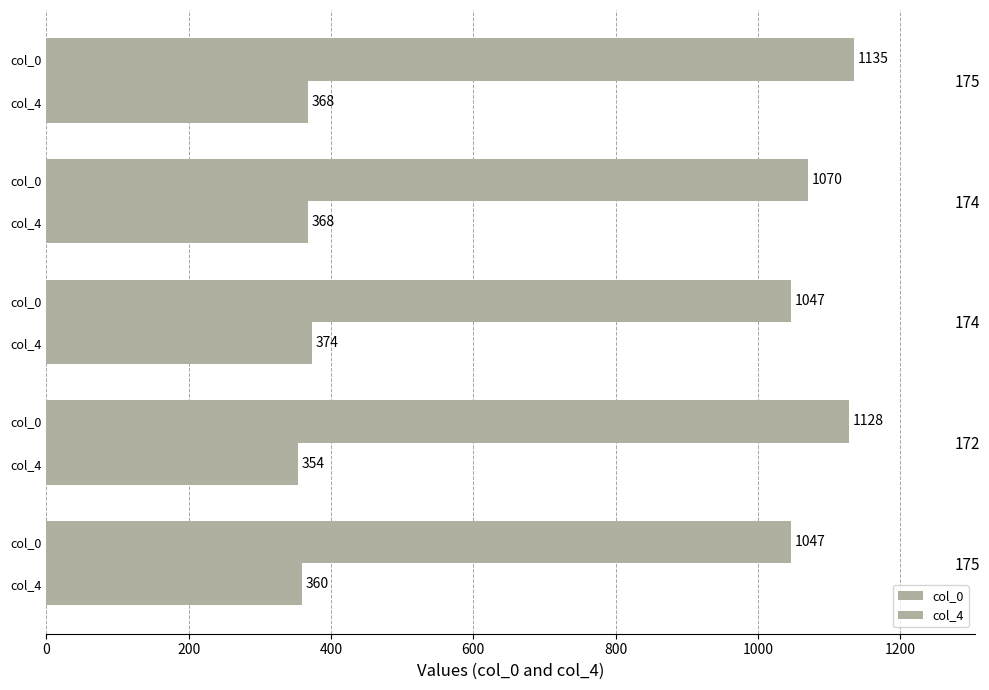

What is the difference between the maximum and minimum values in the col_4 series?

20